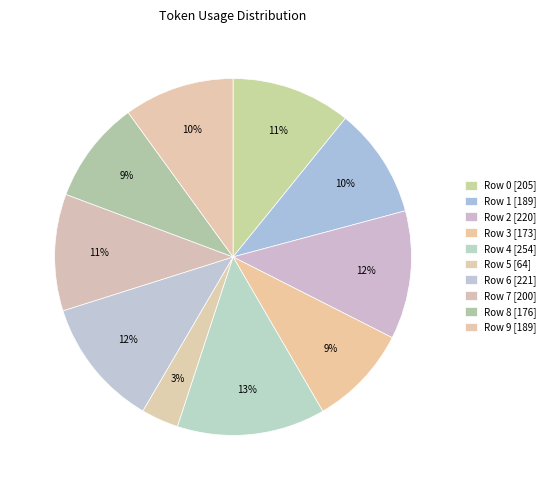

Is there a majority slice in this chart?

No